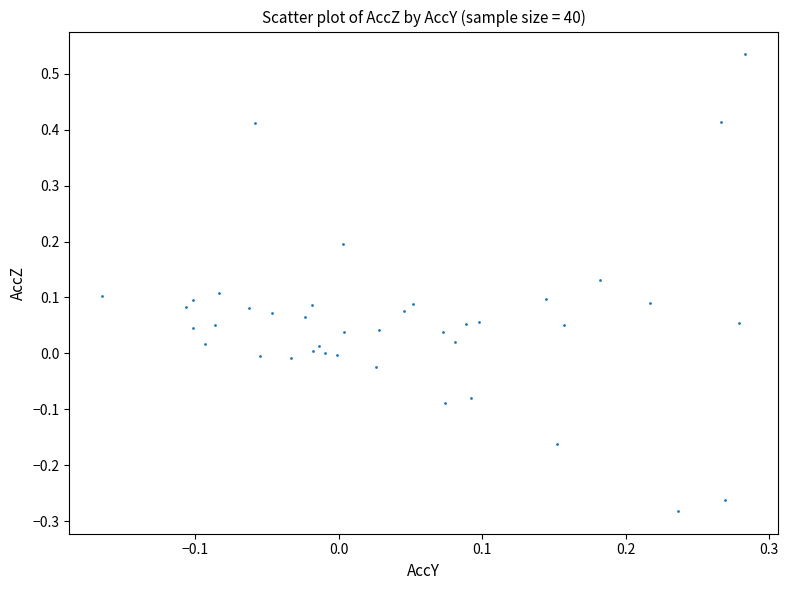

What is the range of Y values (max minus min)?

0.8